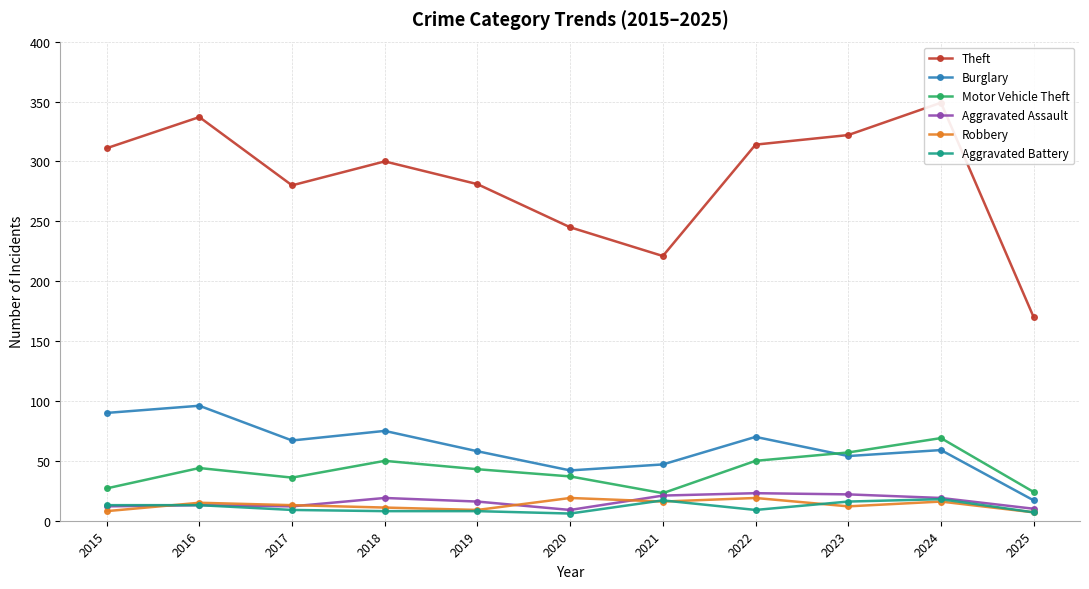

Rank the series at 2021 from lowest to highest value.

Robbery, Aggravated Battery, Aggravated Assault, Motor Vehicle Theft, Burglary, Theft